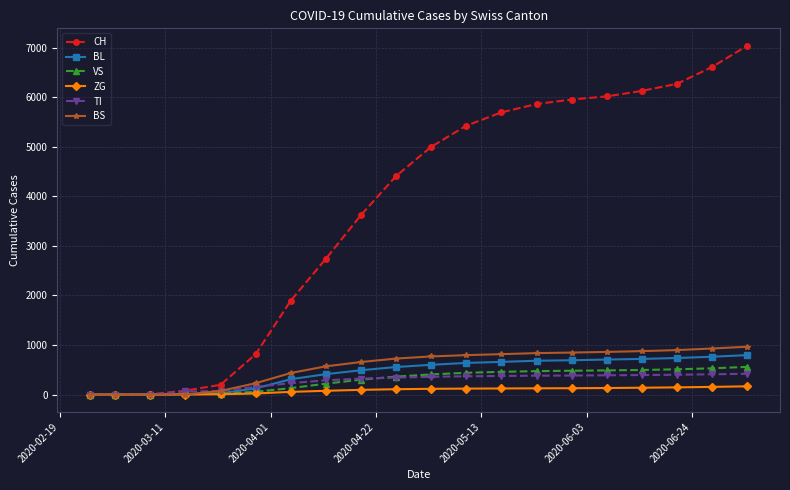

What is the difference between the second highest and second lowest values in the BS series?

929